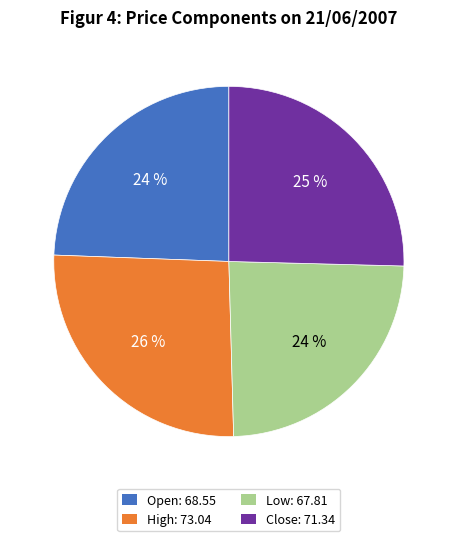

To the nearest percent, what is the difference between the largest and smallest slice percentages?

2%